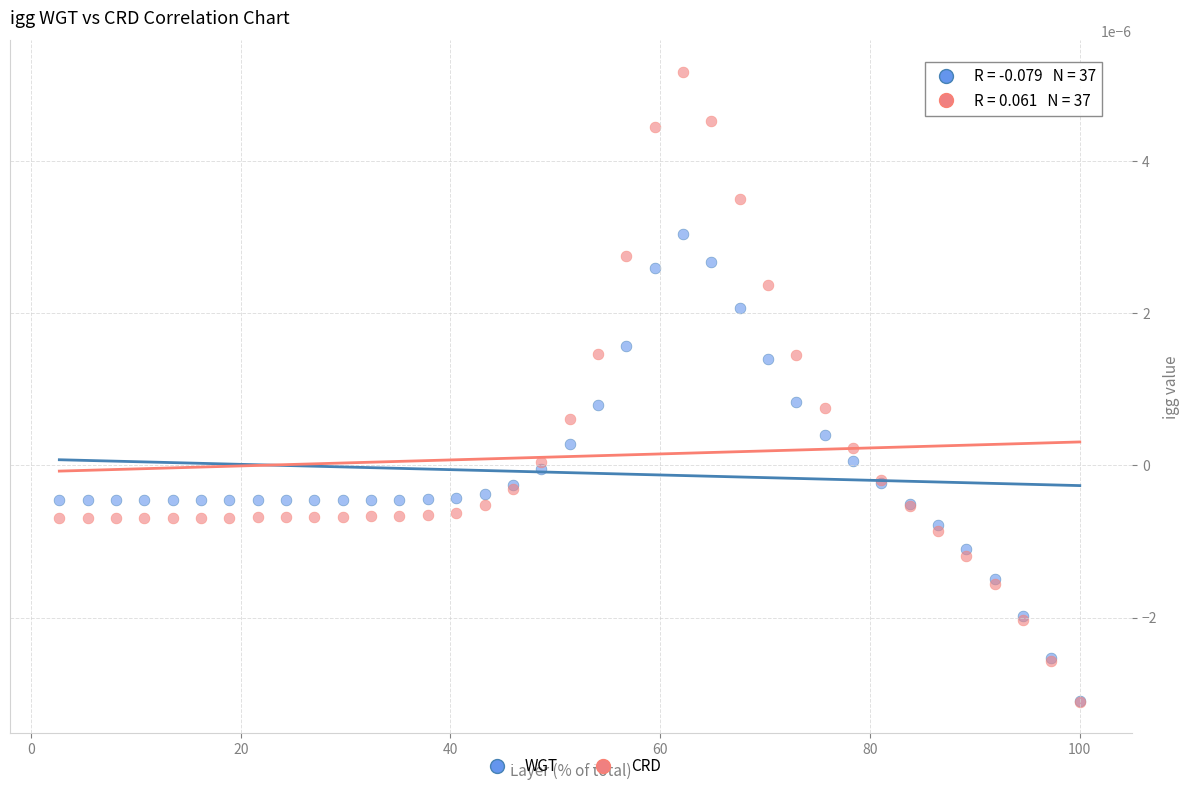

Which series has the largest Y range (max minus min)?

CRD